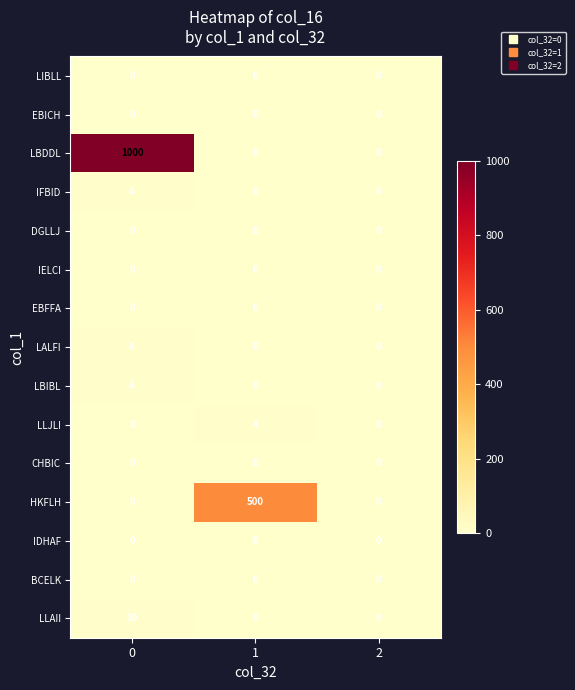

What is the greatest value displayed?

1000